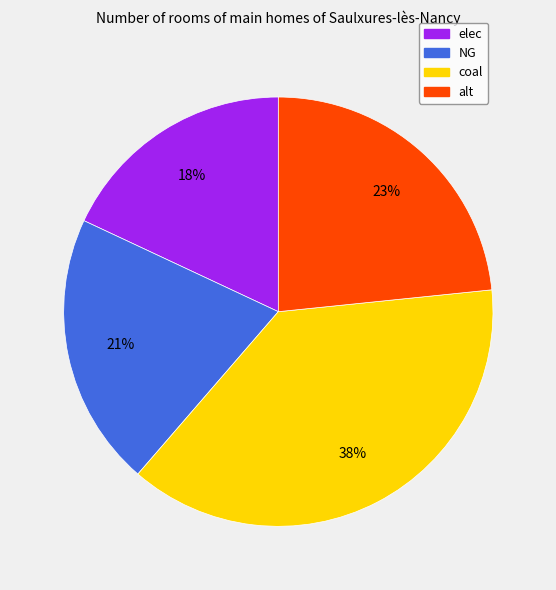

How many slices are in this pie chart?

4